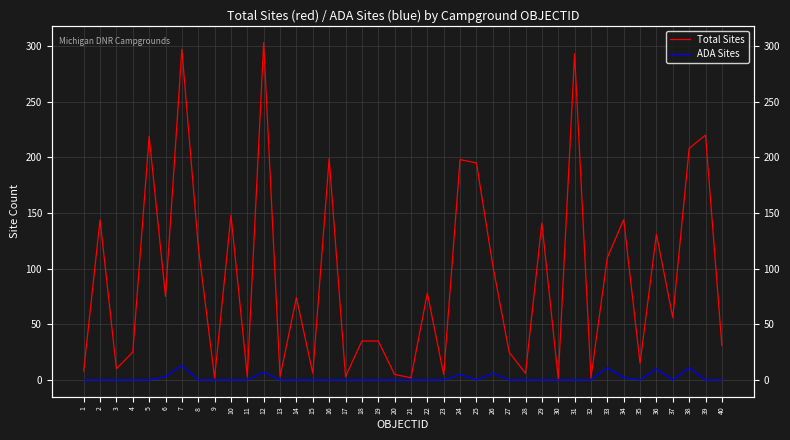

At how many categories does at least one series exceed 134?

13